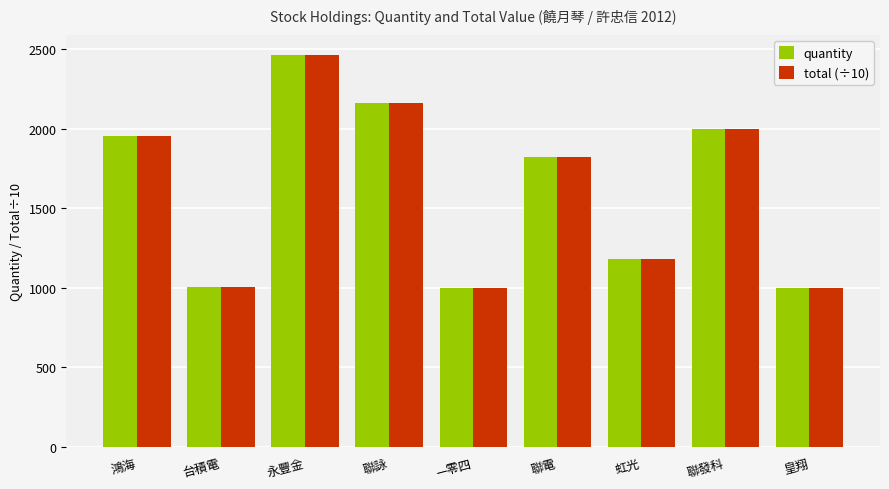

Count the number of categories in the chart.

9